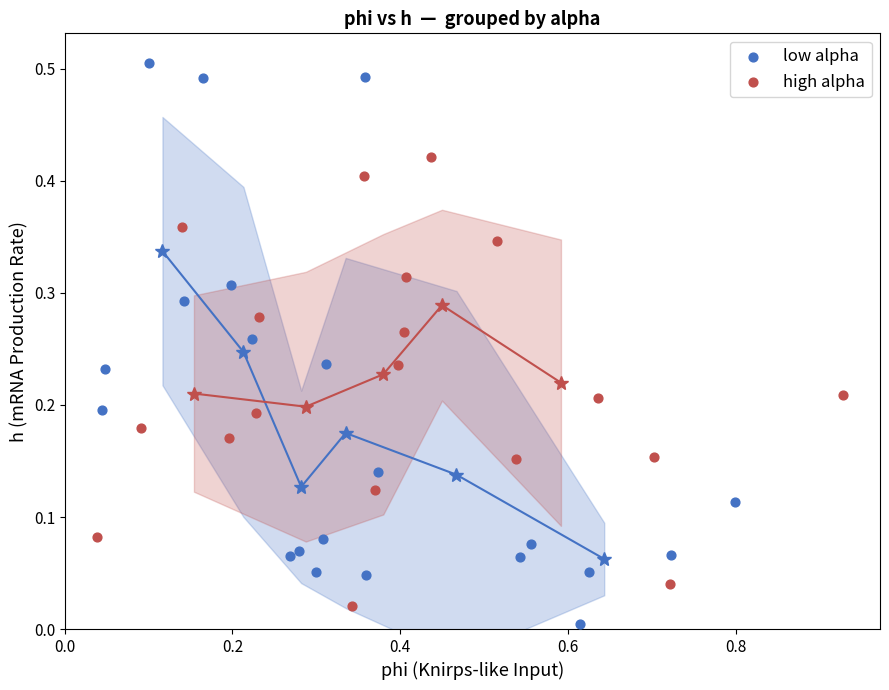

What are all the series names shown in the legend?

low alpha, high alpha